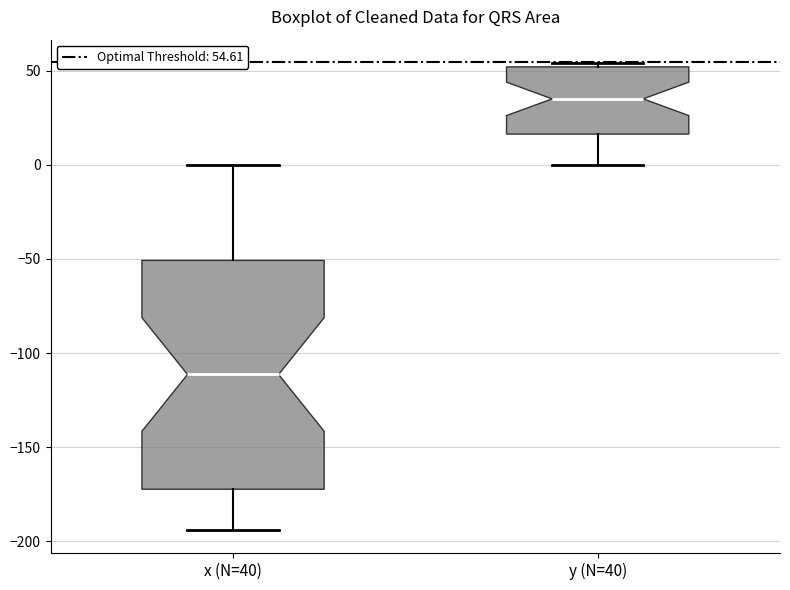

Where does the upper whisker of the box for x (N=40) end on the y-axis? The values are not printed on the chart, so give them approximately, as read against the axis.

0